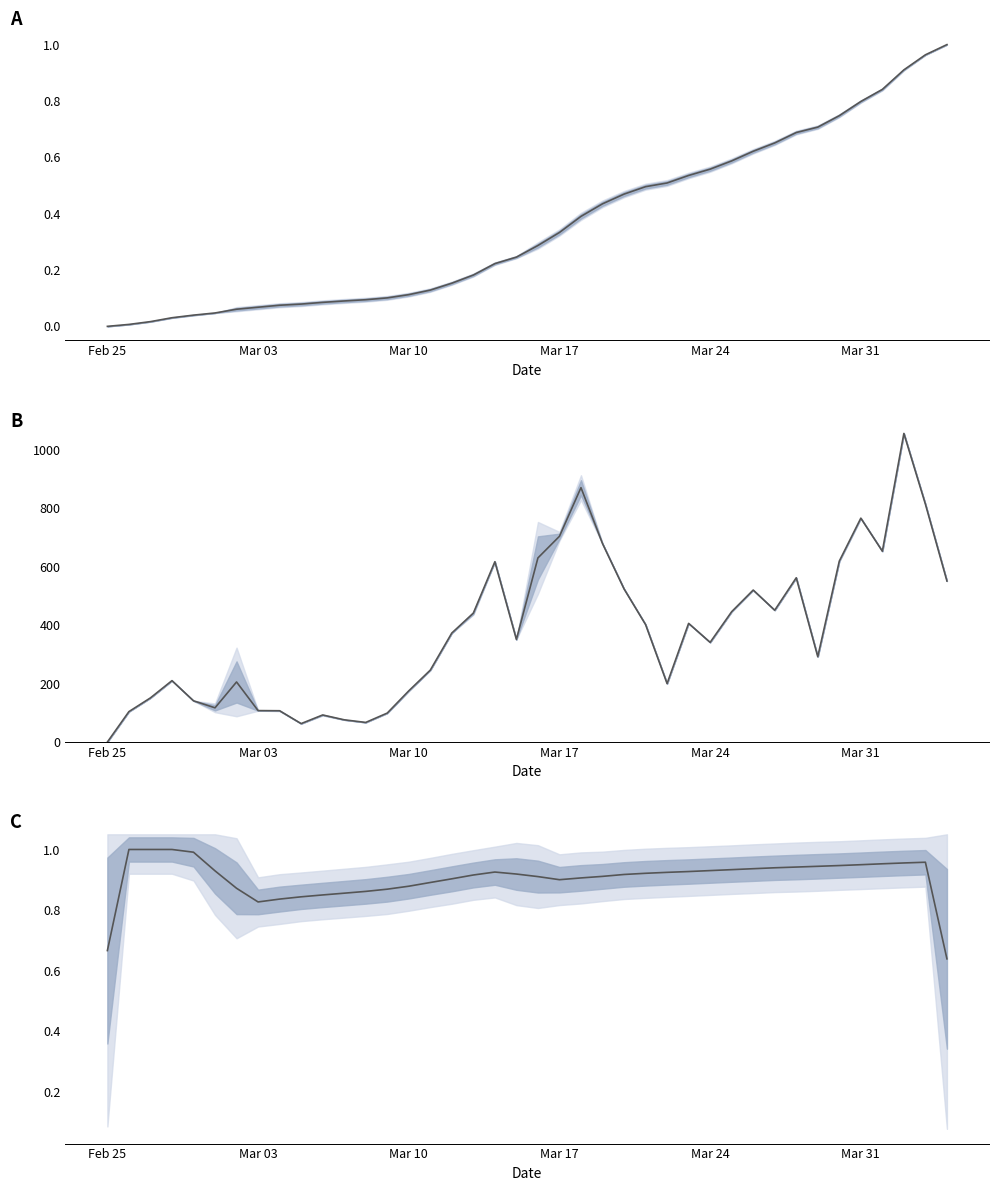

At which label is Normalized (CH+GE)/2 closest to 0?

Feb 25